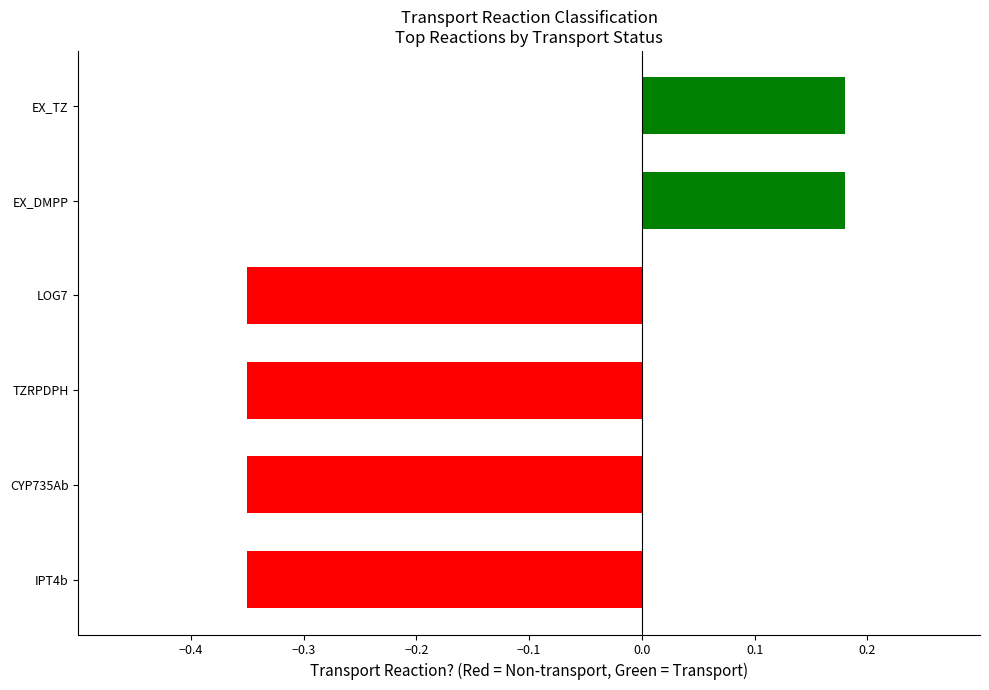

How many distinct data groups are displayed?

1